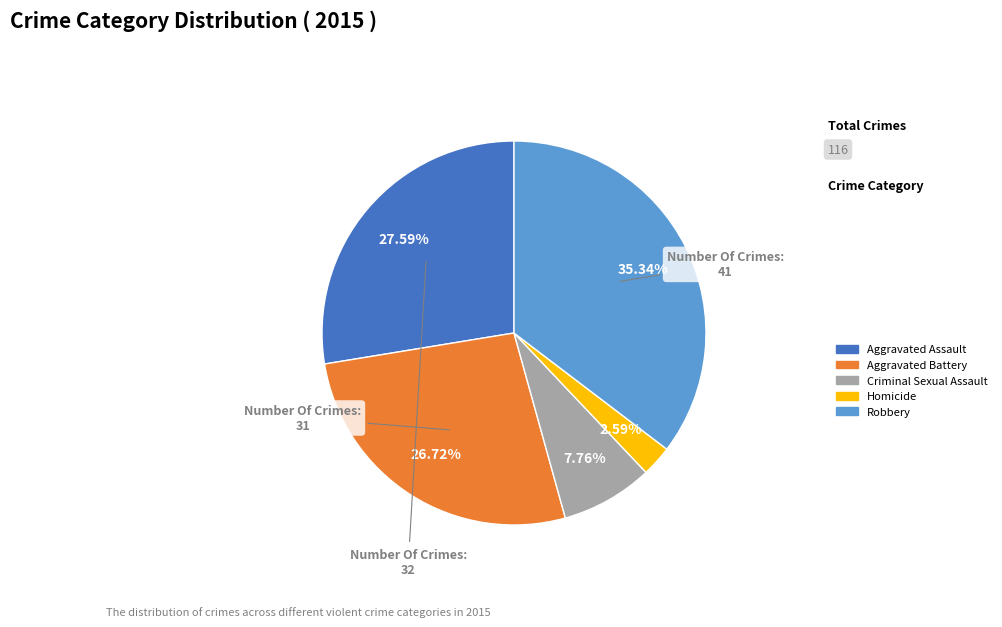

Rank the categories by value from lowest to highest.

Homicide, Criminal Sexual Assault, Aggravated Battery, Aggravated Assault, Robbery